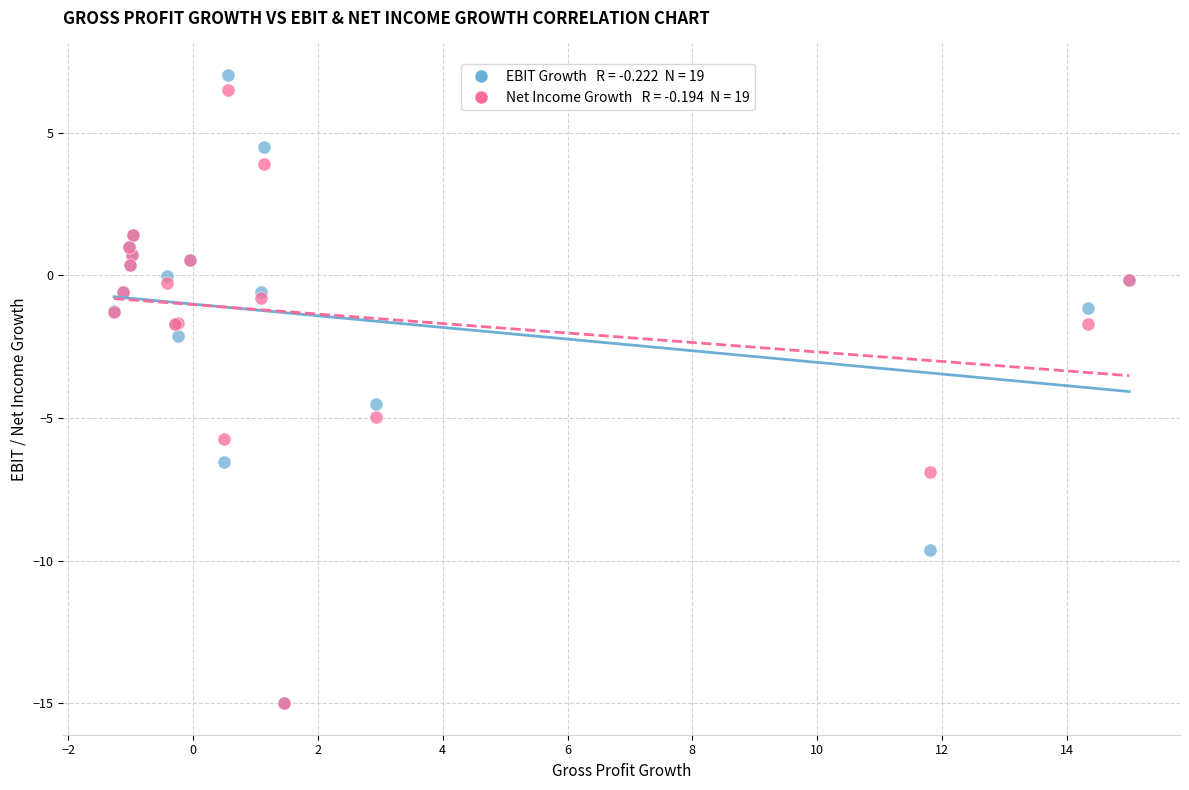

Across all series, what Y value is closest to -3?

-2.1